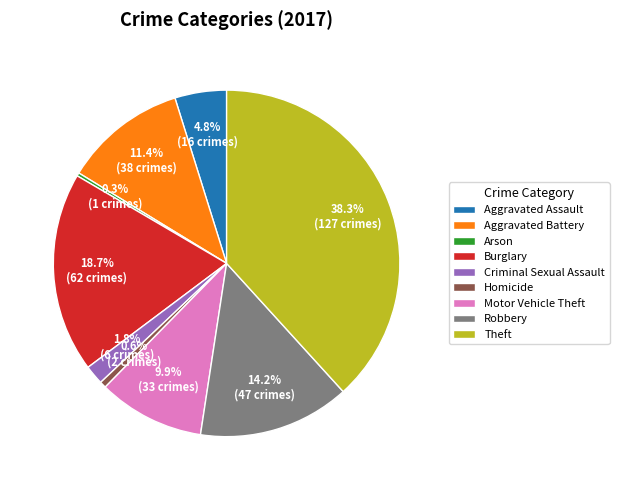

The Arson slice represents 6% of the pie. True or false?

False